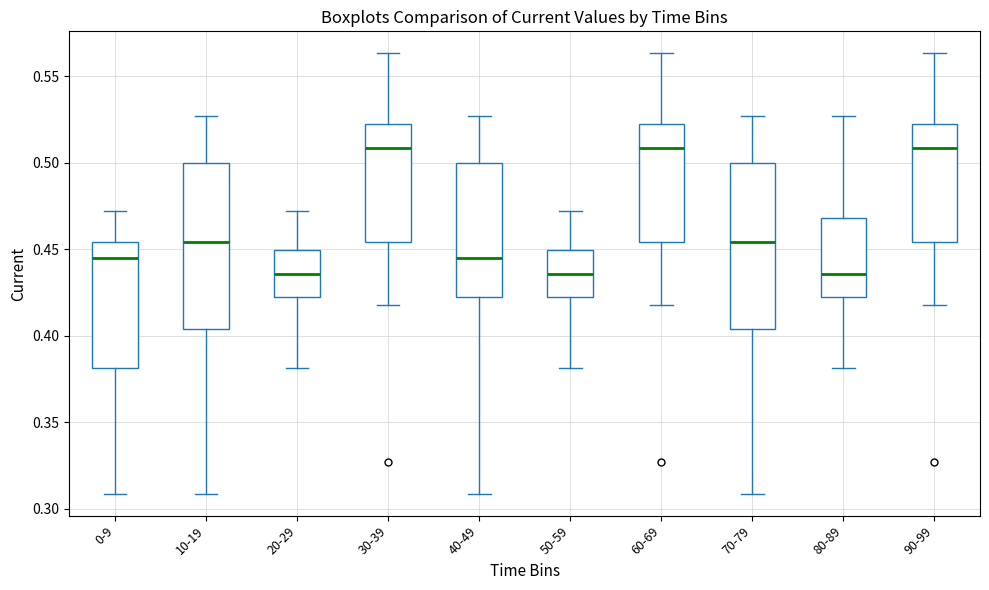

Where is the upper edge of the box for 50-59 on the y-axis? The values are not printed on the chart, so give them approximately, as read against the axis.

0.450